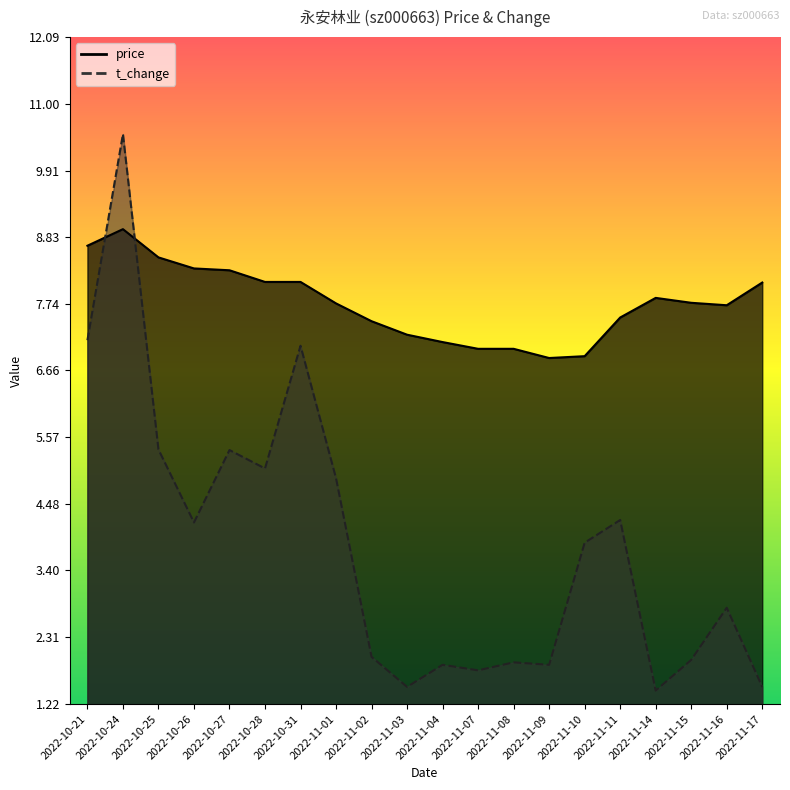

How many times do price and t_change cross each other?

2